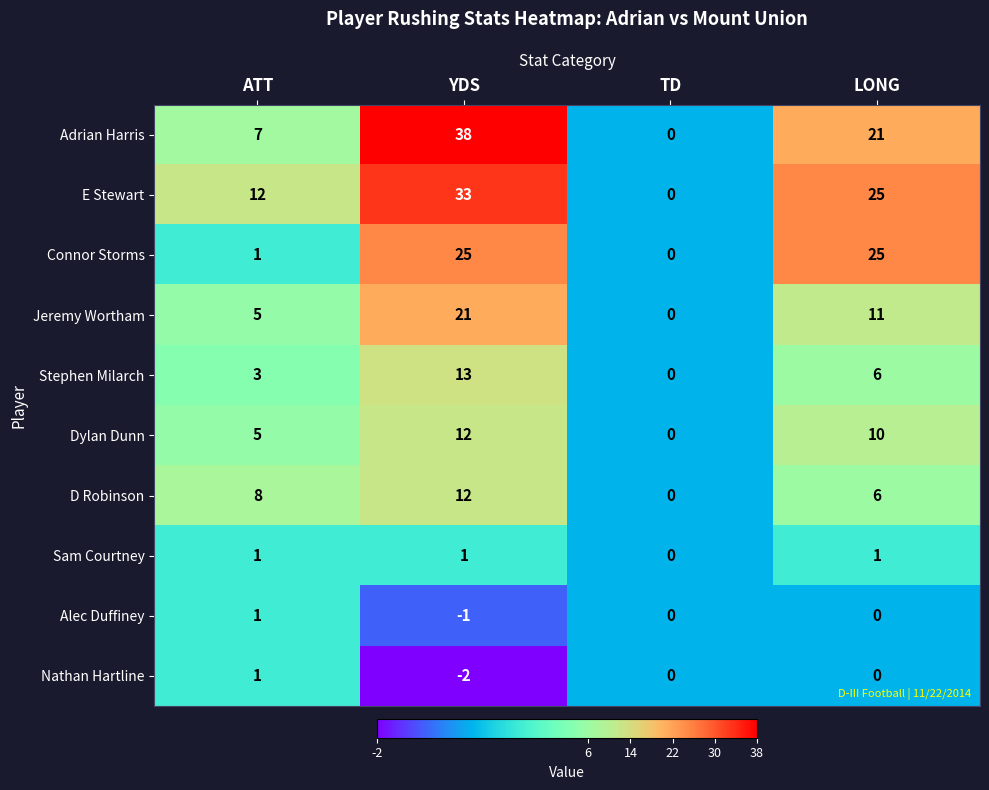

Which label corresponds to the smallest value in the chart?

YDS